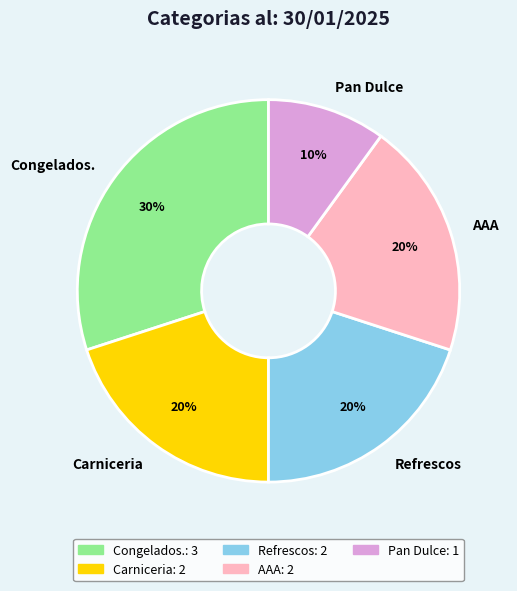

Which slice is the smallest?

Pan Dulce